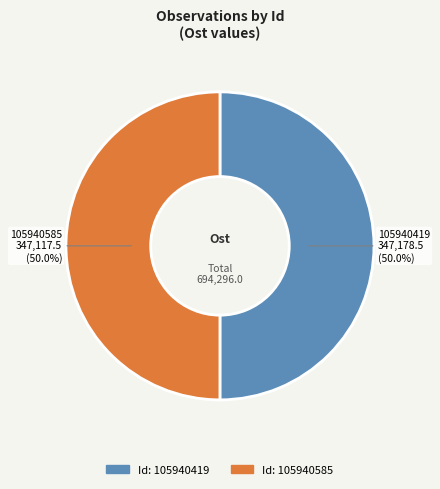

Which slice represents more than half of the pie?

105940419